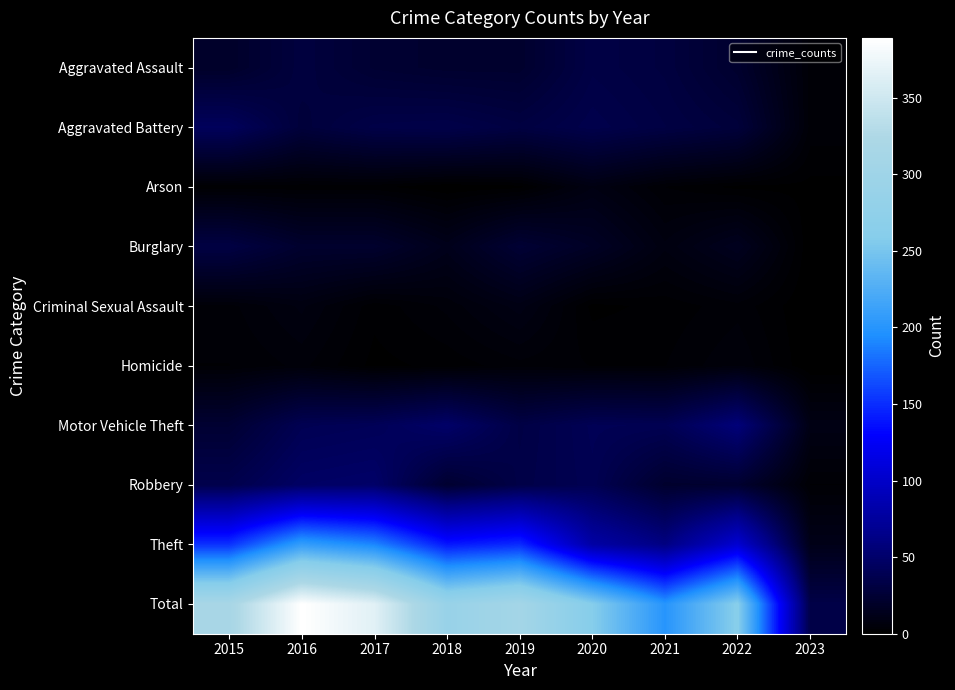

Rank the series by their maximum value, from highest to lowest.

Total, Theft, Motor Vehicle Theft, Robbery, Aggravated Battery, Aggravated Assault, Burglary, Criminal Sexual Assault, Arson, Homicide